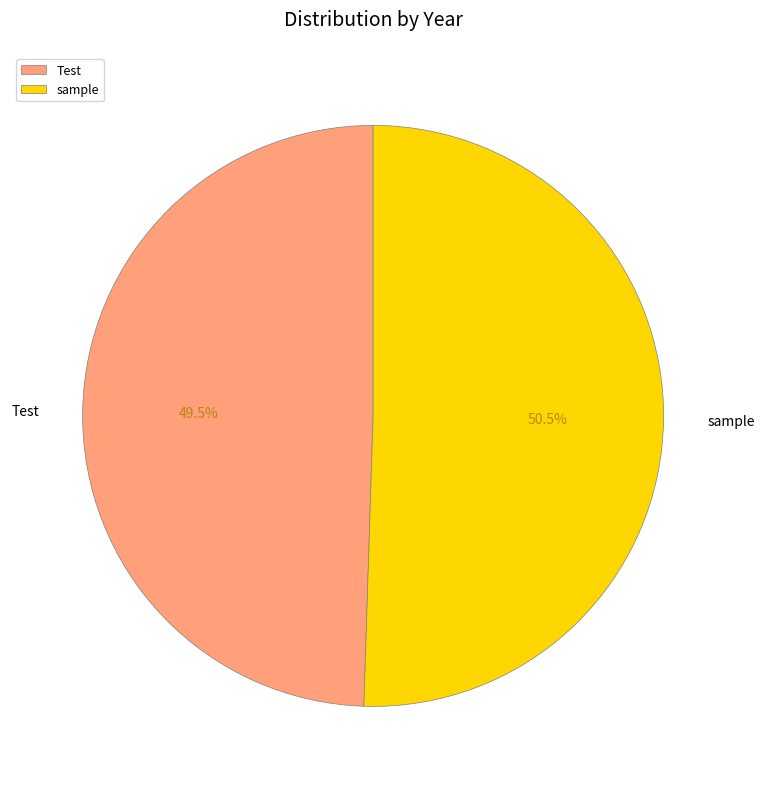

To the nearest percent, what is the difference between the sample and Test slice percentages?

1%